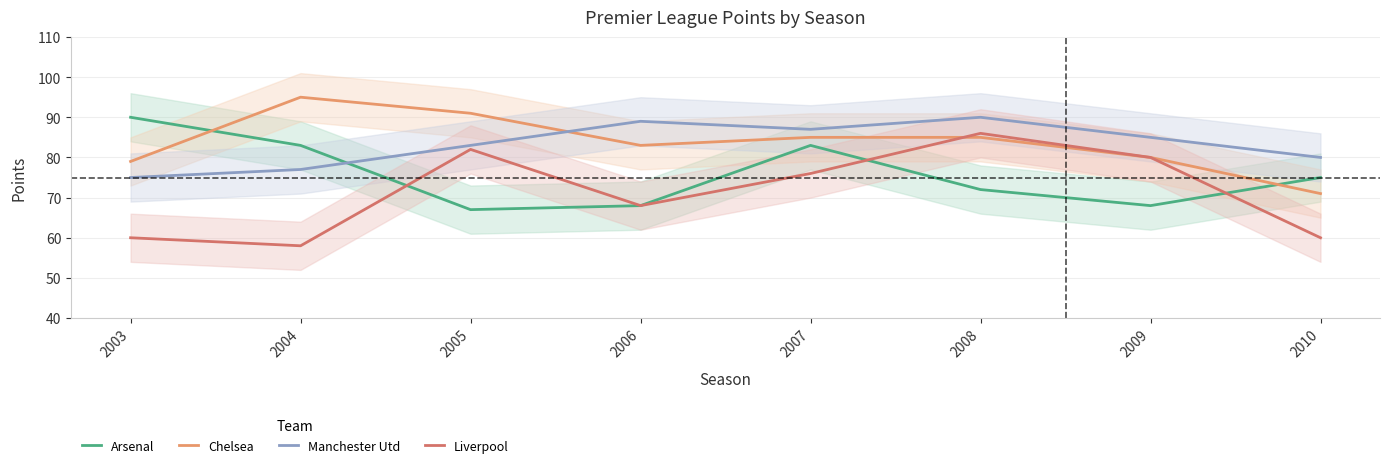

What is the sum of the Chelsea values at 2009 and 2007?

165